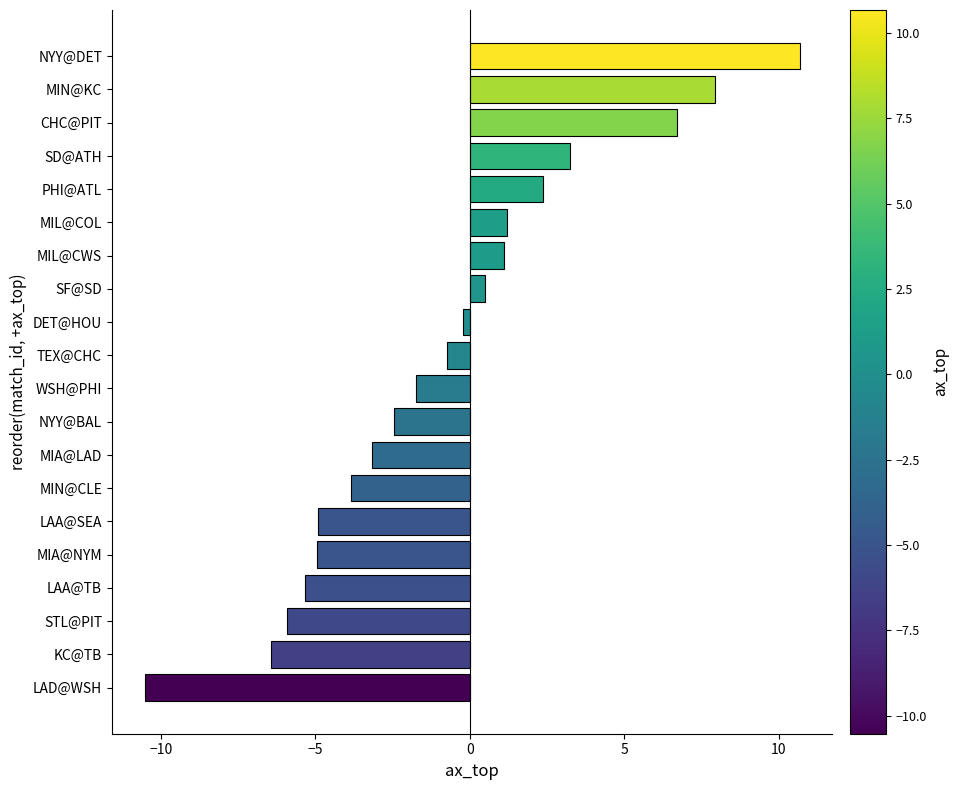

How many values are below zero?

12